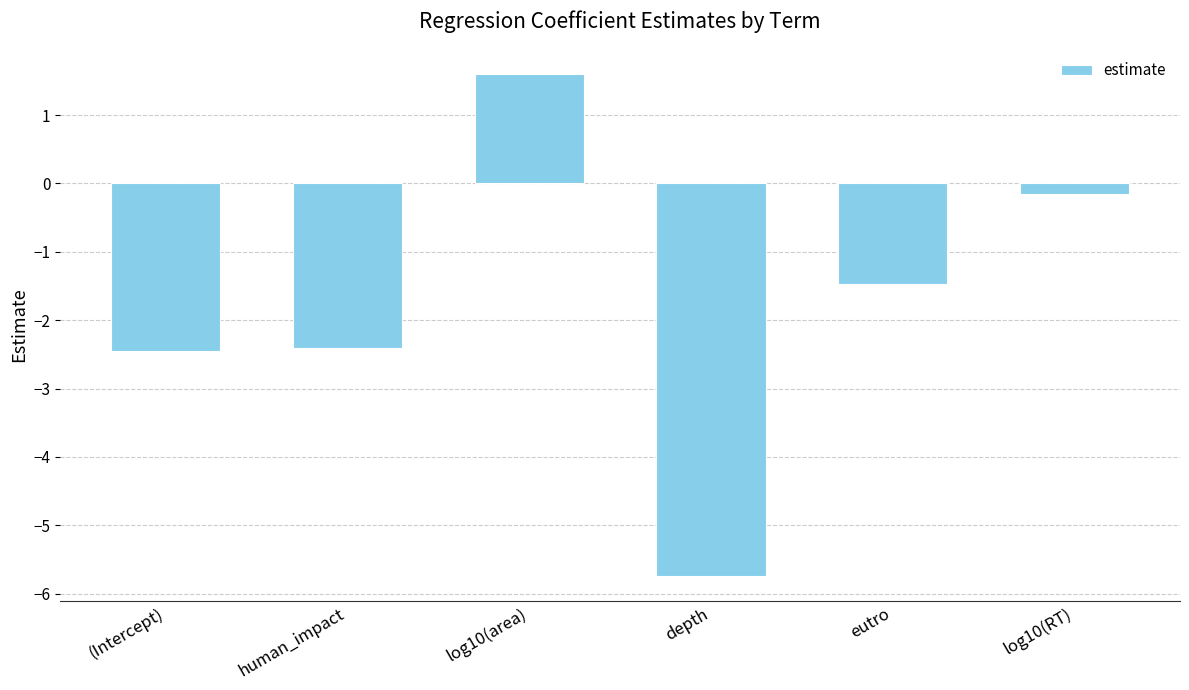

Does the chart contain stacked bars?

No